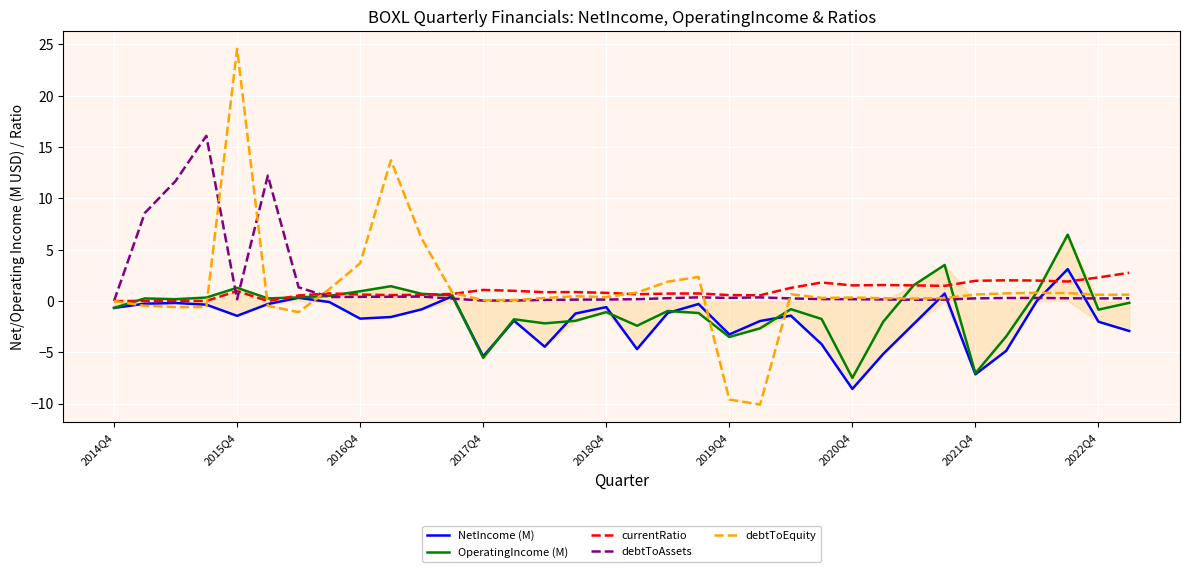

What are all the series names shown in the legend?

NetIncome (M), OperatingIncome (M), currentRatio, debtToAssets, debtToEquity